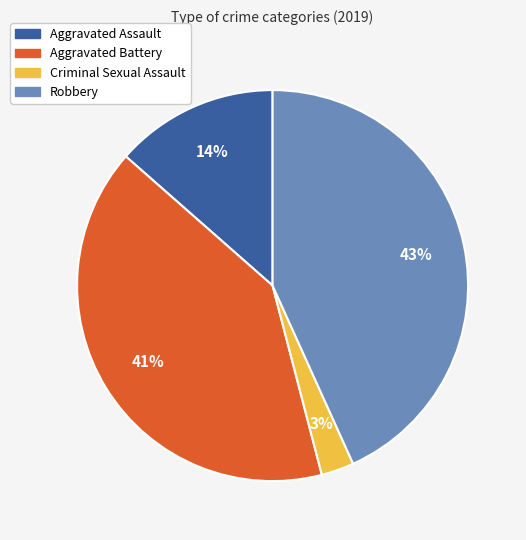

Which slice is the smallest?

Criminal Sexual Assault